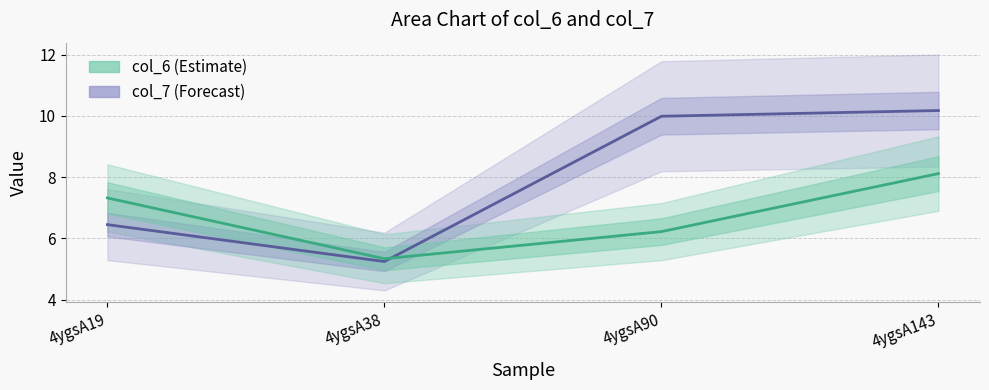

What is the total value across all series at 4ygsA143?

18.3